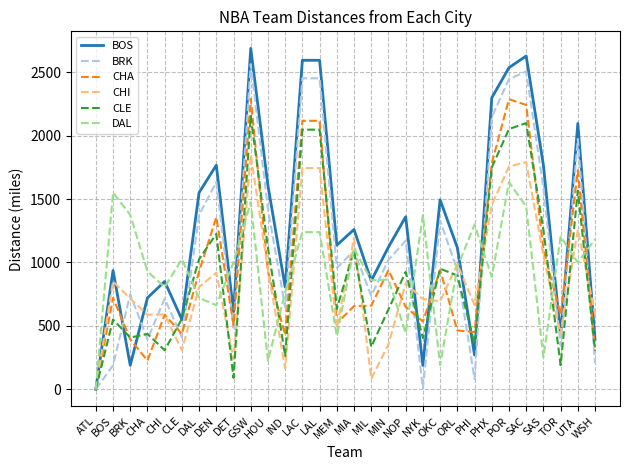

Is the value of BOS at PHI greater than the value of CHI at SAC?

No